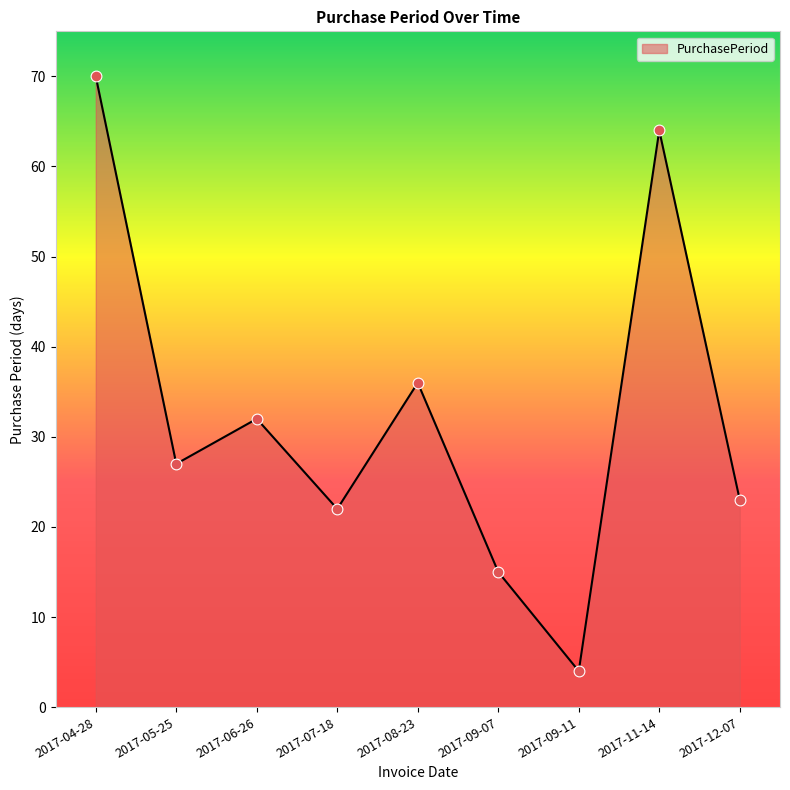

What is the change in value from 2017-05-25 to 2017-09-11?

-23